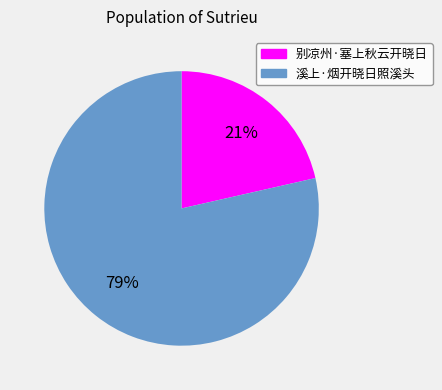

Rank the categories by value from highest to lowest.

溪上·烟开晓日照溪头, 别凉州·塞上秋云开晓日